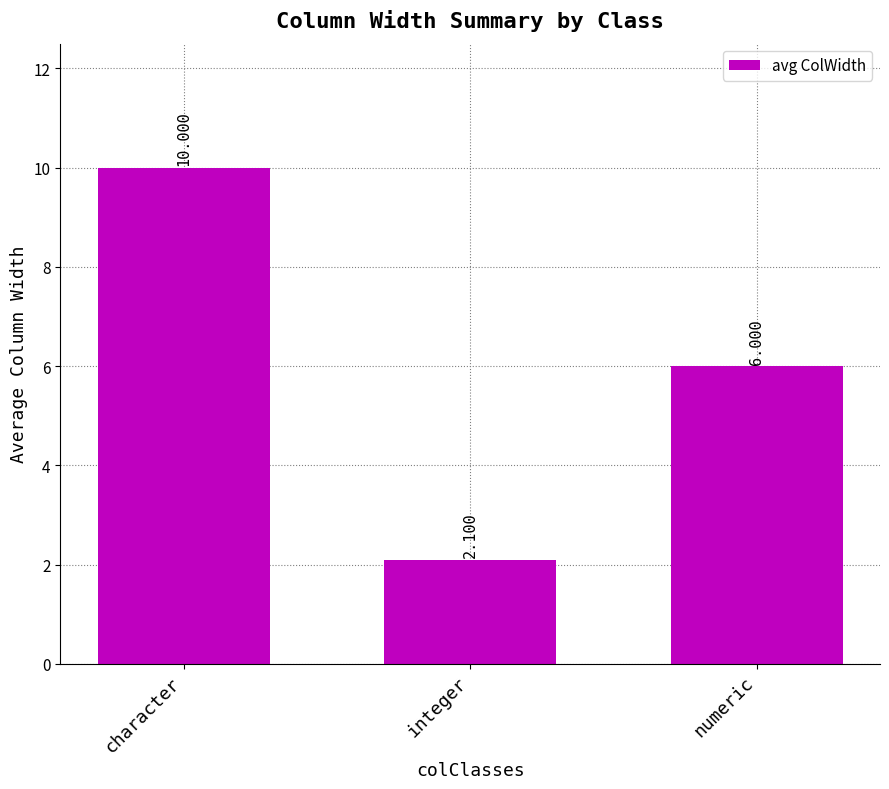

What is the change in value from character to numeric?

-4.0